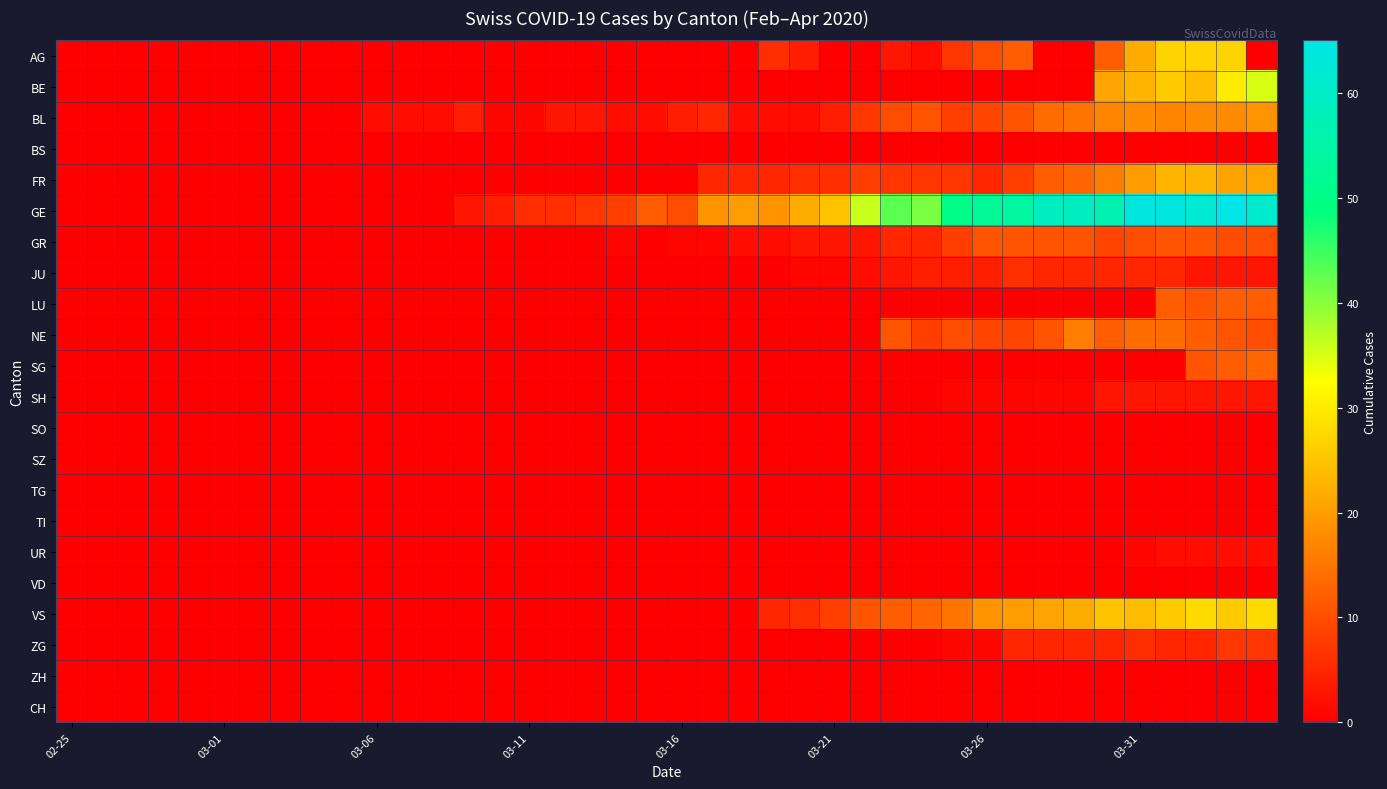

Reading right to left, transcribe all the data shown in this chart.

AG: 0	27	27	27	22	12	0	0	12	10	7	2	3	0	0	4	6	0	0	0	0	0	0	0	0	0	0	0	0	0	0	0	0	0	0	0	0	0	0	0
BE: 35	30	24	26	23	21	0	0	0	0	0	0	0	0	0	0	0	0	0	0	0	0	0	0	0	0	0	0	0	0	0	0	0	0	0	0	0	0	0	0
BL: 19	18	18	17	18	17	15	14	11	9	8	11	10	7	4	2	2	2	5	4	2	2	3	3	1	1	4	2	2	2	0	0	0	0	0	0	0	0	0	0
BS: 0	0	0	0	0	0	0	0	0	0	0	0	0	0	0	0	0	0	0	0	0	0	0	0	0	0	0	0	0	0	0	0	0	0	0	0	0	0	0	0
FR: 21	21	23	23	20	16	13	12	8	5	7	7	7	8	6	6	5	5	5	0	0	0	0	0	0	0	0	0	0	0	0	0	0	0	0	0	0	0	0	0
GE: 61	65	62	64	64	57	59	59	54	52	50	41	43	36	25	22	19	20	19	10	12	8	7	6	6	4	3	0	0	0	0	0	0	0	0	0	0	0	0	0
GR: 10	10	11	11	10	9	11	11	11	11	8	5	5	3	3	3	2	2	1	1	0	1	0	0	0	0	0	0	0	0	0	0	0	0	0	0	0	0	0	0
JU: 3	3	3	5	5	5	5	5	6	4	4	4	3	2	1	1	0	0	0	0	0	0	0	0	0	0	0	0	0	0	0	0	0	0	0	0	0	0	0	0
LU: 12	12	11	12	0	0	0	0	0	0	0	0	0	0	0	0	0	0	0	0	0	0	0	0	0	0	0	0	0	0	0	0	0	0	0	0	0	0	0	0
NE: 10	11	12	14	14	12	16	11	9	9	10	8	11	0	0	0	0	0	0	0	0	0	0	0	0	0	0	0	0	0	0	0	0	0	0	0	0	0	0	0
SG: 13	12	11	0	0	0	0	0	0	0	0	0	0	0	0	0	0	0	0	0	0	0	0	0	0	0	0	0	0	0	0	0	0	0	0	0	0	0	0	0
SH: 3	3	3	3	3	3	1	1	1	1	1	0	0	0	0	0	0	0	0	0	0	0	0	0	0	0	0	0	0	0	0	0	0	0	0	0	0	0	0	0
SO: 0	0	0	0	0	0	0	0	0	0	0	0	0	0	0	0	0	0	0	0	0	0	0	0	0	0	0	0	0	0	0	0	0	0	0	0	0	0	0	0
SZ: 0	0	0	0	0	0	0	0	0	0	0	0	0	0	0	0	0	0	0	0	0	0	0	0	0	0	0	0	0	0	0	0	0	0	0	0	0	0	0	0
TG: 0	0	0	0	0	0	0	0	0	0	0	0	0	0	0	0	0	0	0	0	0	0	0	0	0	0	0	0	0	0	0	0	0	0	0	0	0	0	0	0
TI: 0	0	0	0	0	0	0	0	0	0	0	0	0	0	0	0	0	0	0	0	0	0	0	0	0	0	0	0	0	0	0	0	0	0	0	0	0	0	0	0
UR: 2	2	2	2	1	0	0	0	0	0	0	0	0	0	0	0	0	0	0	0	0	0	0	0	0	0	0	0	0	0	0	0	0	0	0	0	0	0	0	0
VD: 0	0	0	0	0	0	0	0	0	0	0	0	0	0	0	0	0	0	0	0	0	0	0	0	0	0	0	0	0	0	0	0	0	0	0	0	0	0	0	0
VS: 28	26	28	26	24	25	22	21	20	19	15	13	12	11	8	6	5	0	0	0	0	0	0	0	0	0	0	0	0	0	0	0	0	0	0	0	0	0	0	0
ZG: 7	7	5	5	6	5	5	5	5	1	1	0	0	0	0	0	0	0	0	0	0	0	0	0	0	0	0	0	0	0	0	0	0	0	0	0	0	0	0	0
ZH: 0	0	0	0	0	0	0	0	0	0	0	0	0	0	0	0	0	0	0	0	0	0	0	0	0	0	0	0	0	0	0	0	0	0	0	0	0	0	0	0
CH: 0	0	0	0	0	0	0	0	0	0	0	0	0	0	0	0	0	0	0	0	0	0	0	0	0	0	0	0	0	0	0	0	0	0	0	0	0	0	0	0